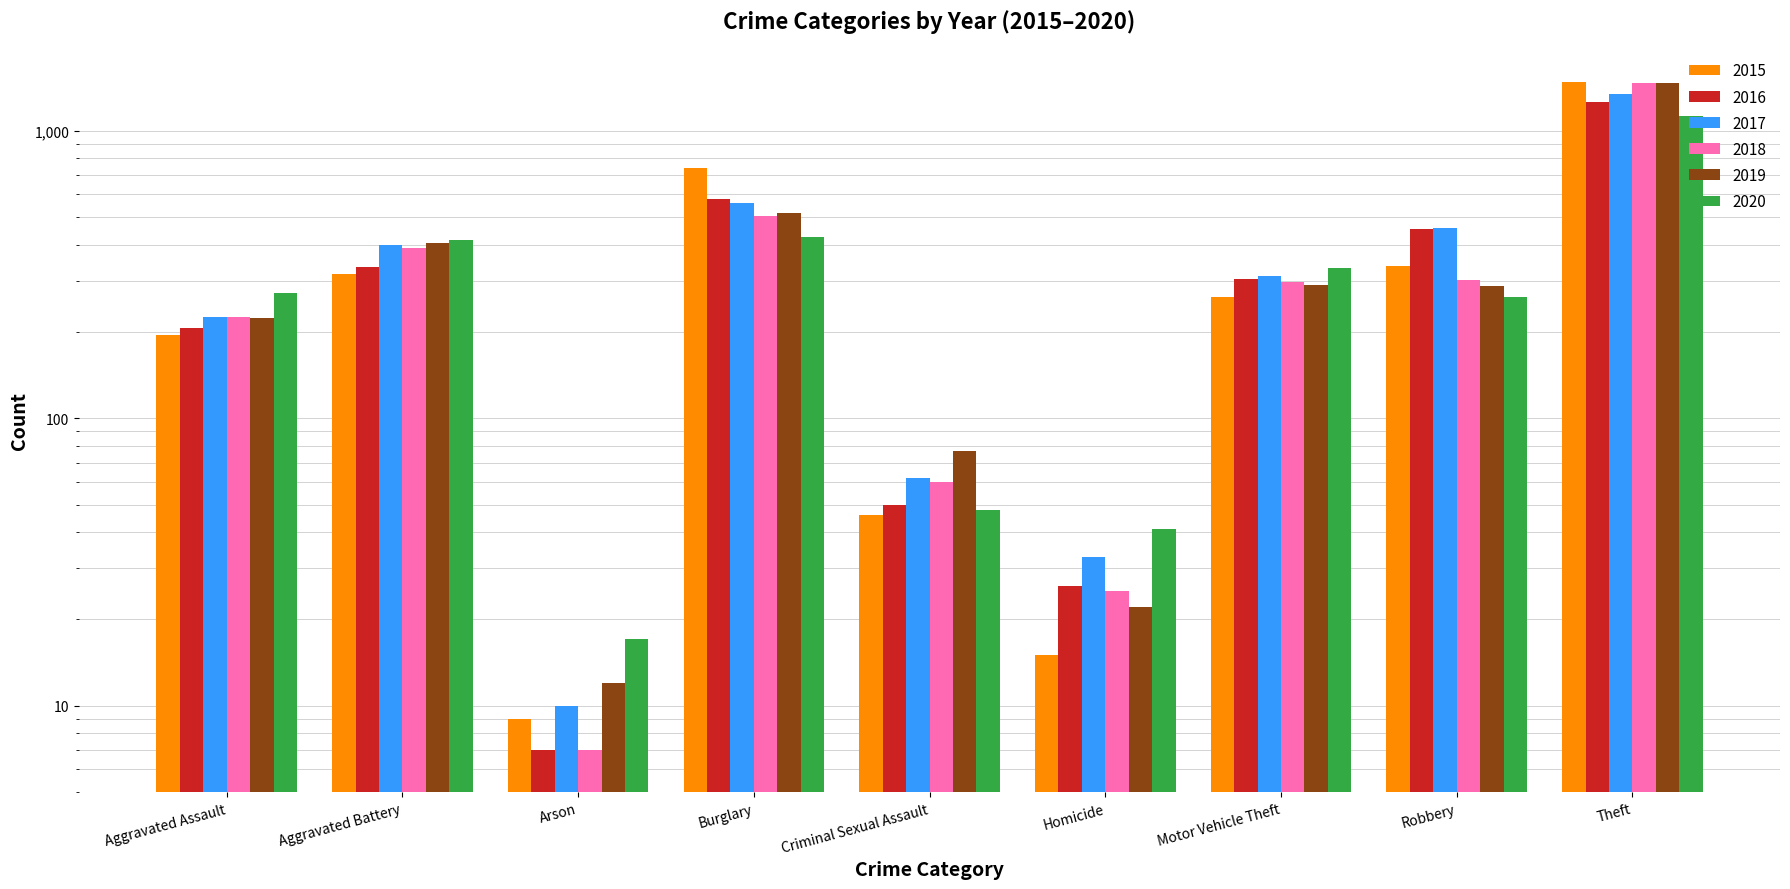

At Homicide, list the series in order from smallest to largest.

2015, 2019, 2018, 2016, 2017, 2020